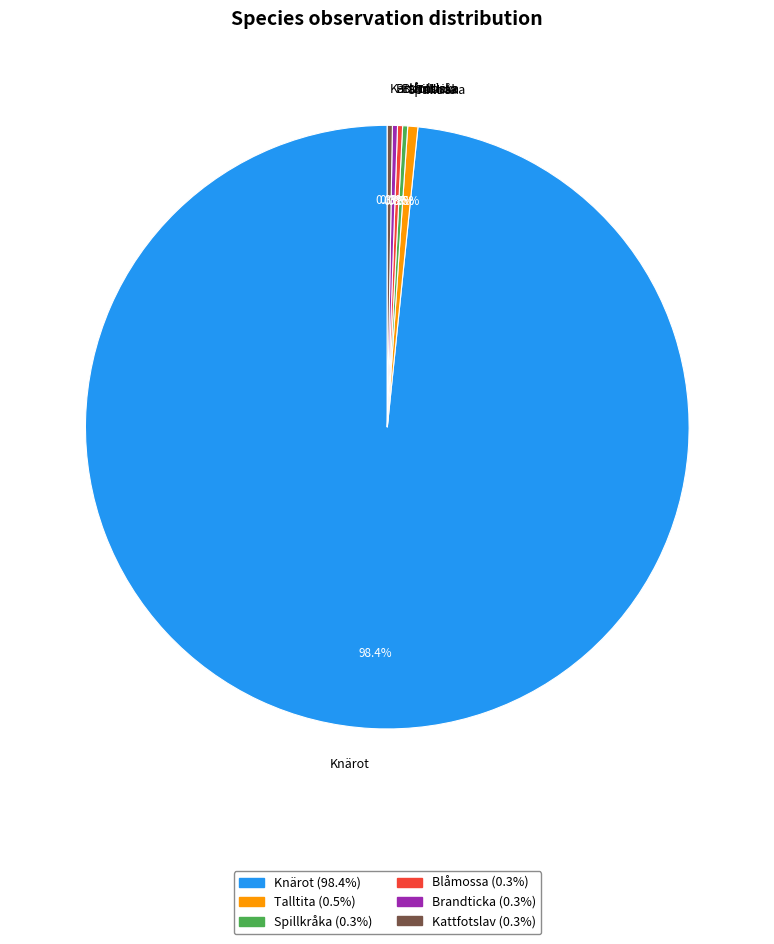

Which slice is the largest?

Knärot